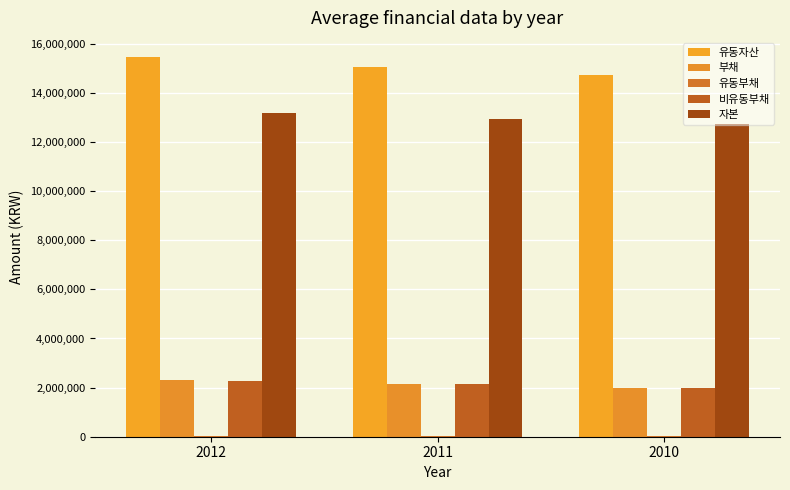

What is the minimum value for 자본?

12732531